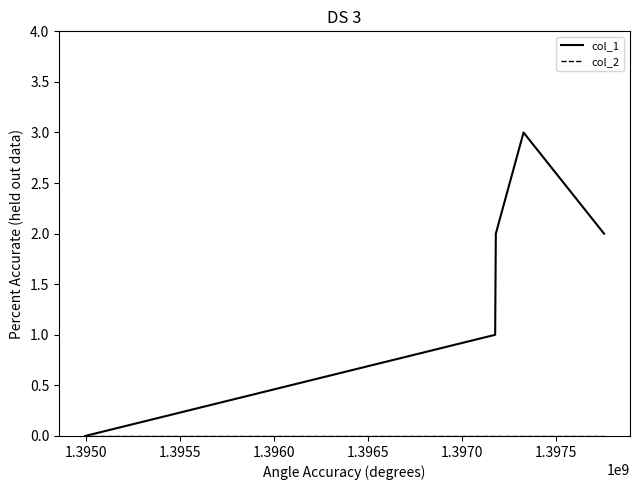

Which series has the widest spread of values?

col_1